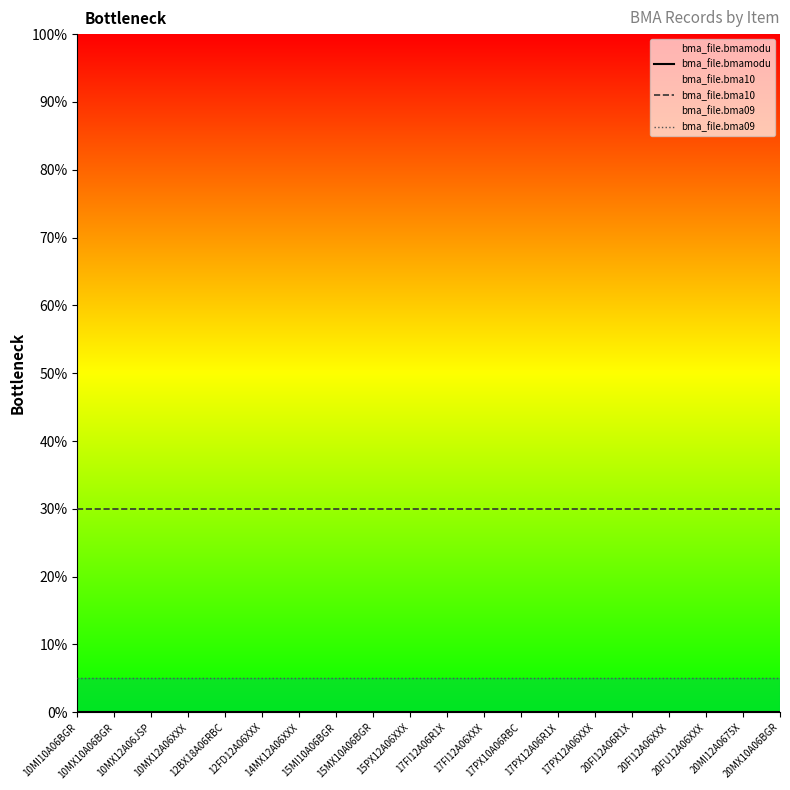

Reading left to right, what are all the values shown in this chart?

bma_file.bmamodu: 10MI10A06BGR=100	10MX10A06BGR=100	10MX12A06JSP=100	10MX12A06XXX=100	12BX18A06RBC=100	12FD12A06XXX=100	14MX12A06XXX=100	15MI10A06BGR=100	15MX10A06BGR=100	15PX12A06XXX=100	17FI12A06R1X=100	17FI12A06XXX=100	17PX10A06RBC=100	17PX12A06R1X=100	17PX12A06XXX=100	20FI12A06R1X=100	20FI12A06XXX=100	20FU12A06XXX=100	20MI12A0675X=100	20MX10A06BGR=100
bma_file.bma10: 10MI10A06BGR=30	10MX10A06BGR=30	10MX12A06JSP=30	10MX12A06XXX=30	12BX18A06RBC=30	12FD12A06XXX=30	14MX12A06XXX=30	15MI10A06BGR=30	15MX10A06BGR=30	15PX12A06XXX=30	17FI12A06R1X=30	17FI12A06XXX=30	17PX10A06RBC=30	17PX12A06R1X=30	17PX12A06XXX=30	20FI12A06R1X=30	20FI12A06XXX=30	20FU12A06XXX=30	20MI12A0675X=30	20MX10A06BGR=30
bma_file.bma09: 10MI10A06BGR=5	10MX10A06BGR=5	10MX12A06JSP=5	10MX12A06XXX=5	12BX18A06RBC=5	12FD12A06XXX=5	14MX12A06XXX=5	15MI10A06BGR=5	15MX10A06BGR=5	15PX12A06XXX=5	17FI12A06R1X=5	17FI12A06XXX=5	17PX10A06RBC=5	17PX12A06R1X=5	17PX12A06XXX=5	20FI12A06R1X=5	20FI12A06XXX=5	20FU12A06XXX=5	20MI12A0675X=5	20MX10A06BGR=5